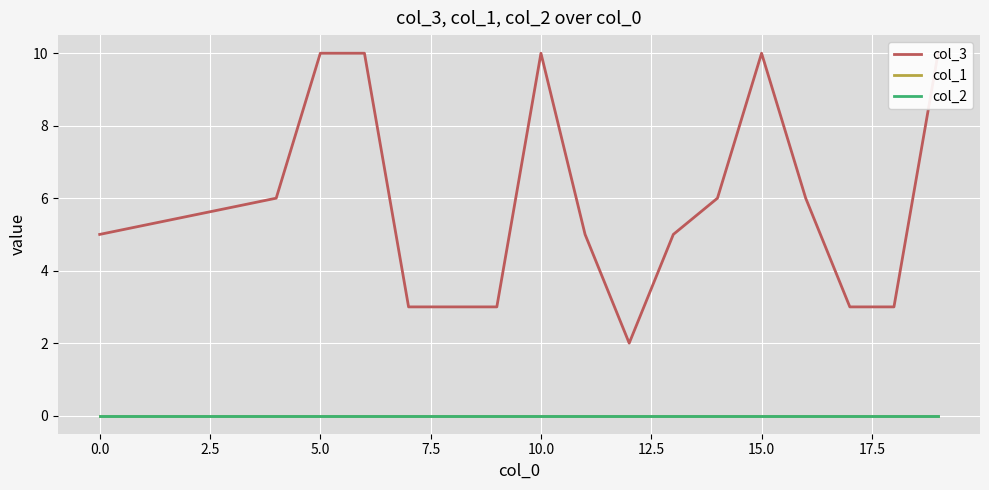

What are all the series names shown in the legend?

col_3, col_1, col_2